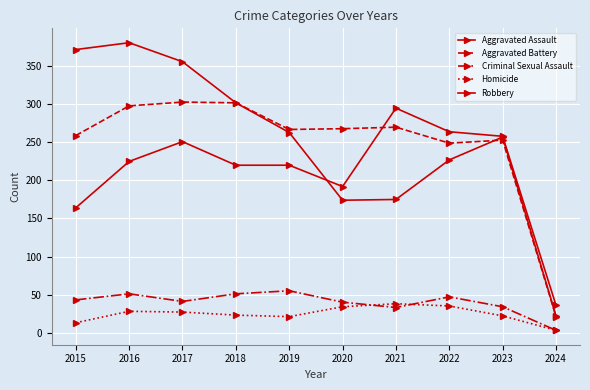

How many lines are shown in the chart?

5